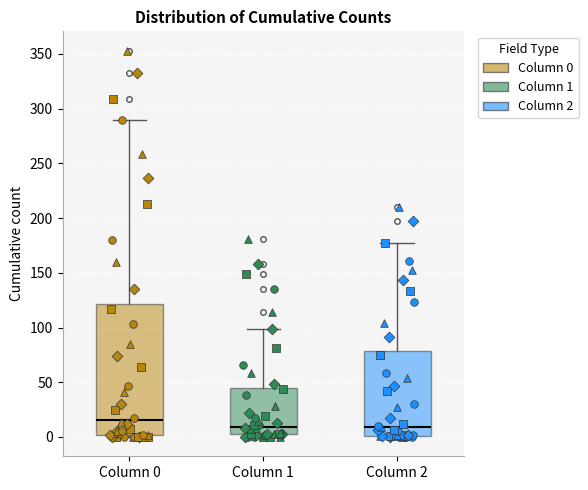

Where is the upper edge of the box for Column 0 on the y-axis? The values are not printed on the chart, so give them approximately, as read against the axis.

120